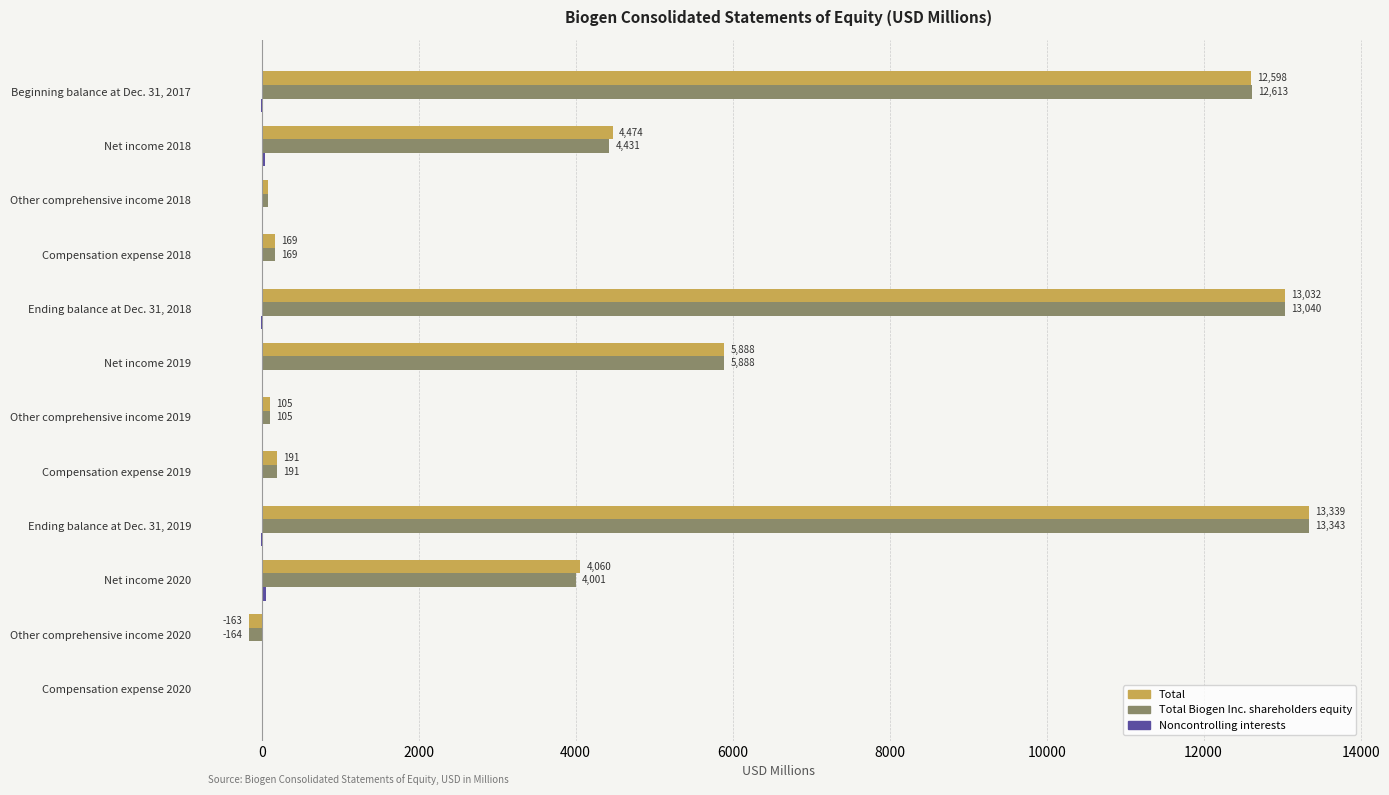

Is it true that Total equals 5888.5 at Net income 2019?

True